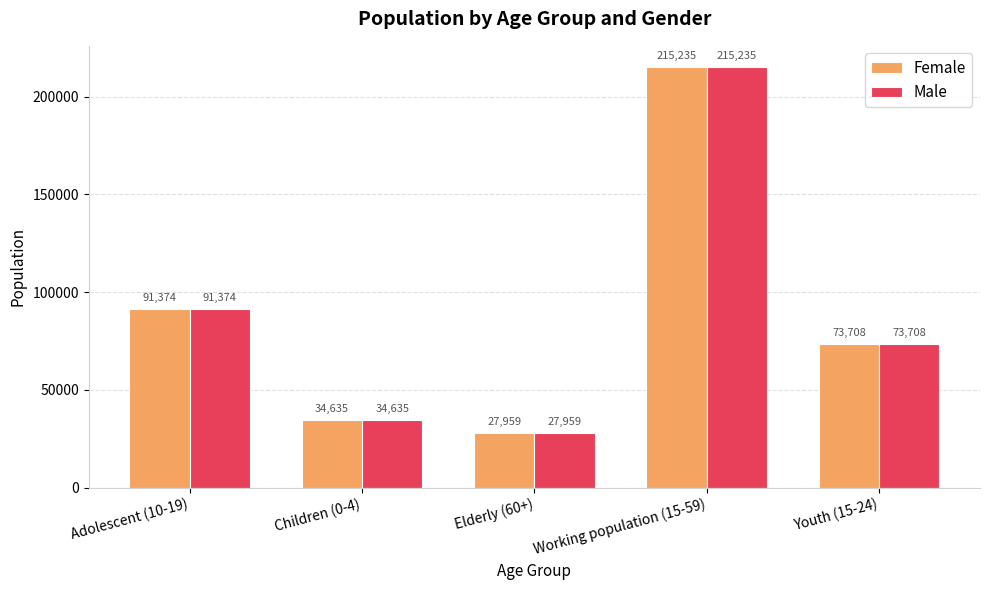

List the labels in order of Male value, smallest first.

Elderly (60+), Children (0-4), Youth (15-24), Adolescent (10-19), Working population (15-59)